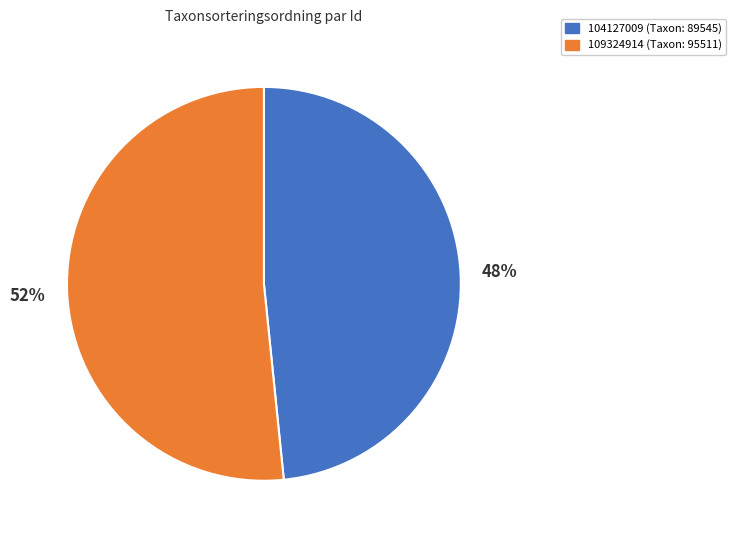

Is the sum of 109324914 (Taxon: 95511) and 104127009 (Taxon: 89545) greater than half?

Yes